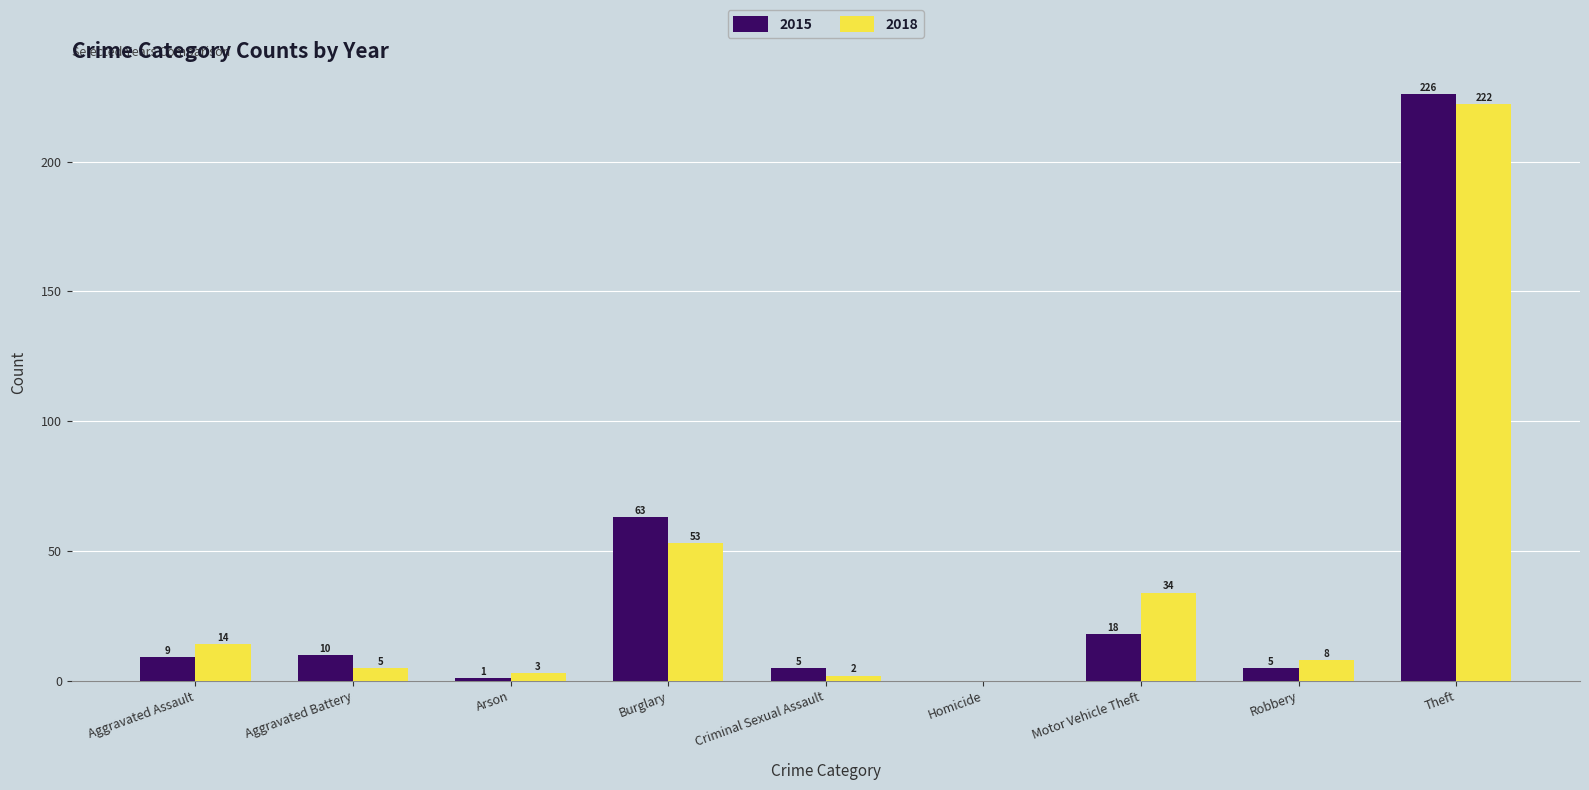

What is the difference between the 2018 values at Arson and Burglary?

50